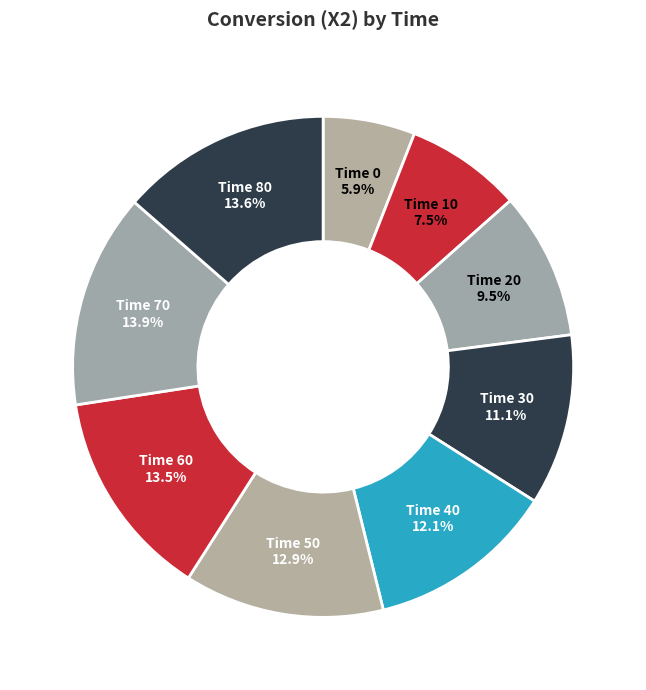

Count the number of slices in the pie.

9